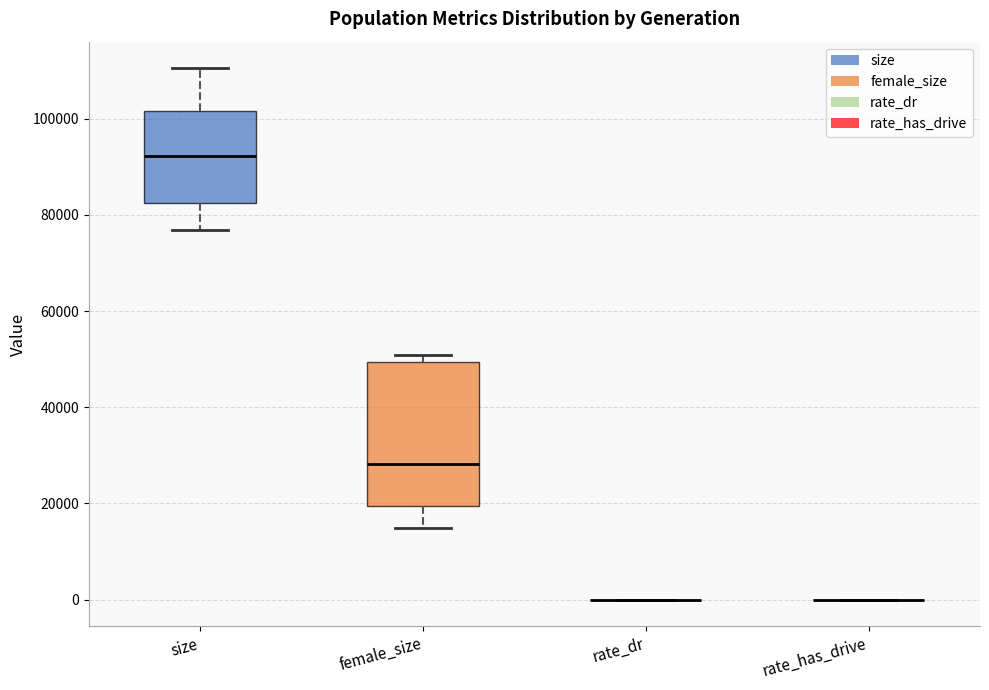

Reading left to right, transcribe this box plot: for each box, give where its median line is, the range the box spans, and where its two whiskers end, as read against the y-axis. The values are not printed on the chart, so give them approximately, as read against the axis.

size: median 92000, box 82000 to 102000, whiskers 76000 to 110000
female_size: median 28000, box 20000 to 50000, whiskers 14000 to 50000 (just above the box's upper edge)
rate_dr: box collapsed to a line at 0, whiskers 0 to 0
rate_has_drive: box collapsed to a line at 0, whiskers 0 to 0